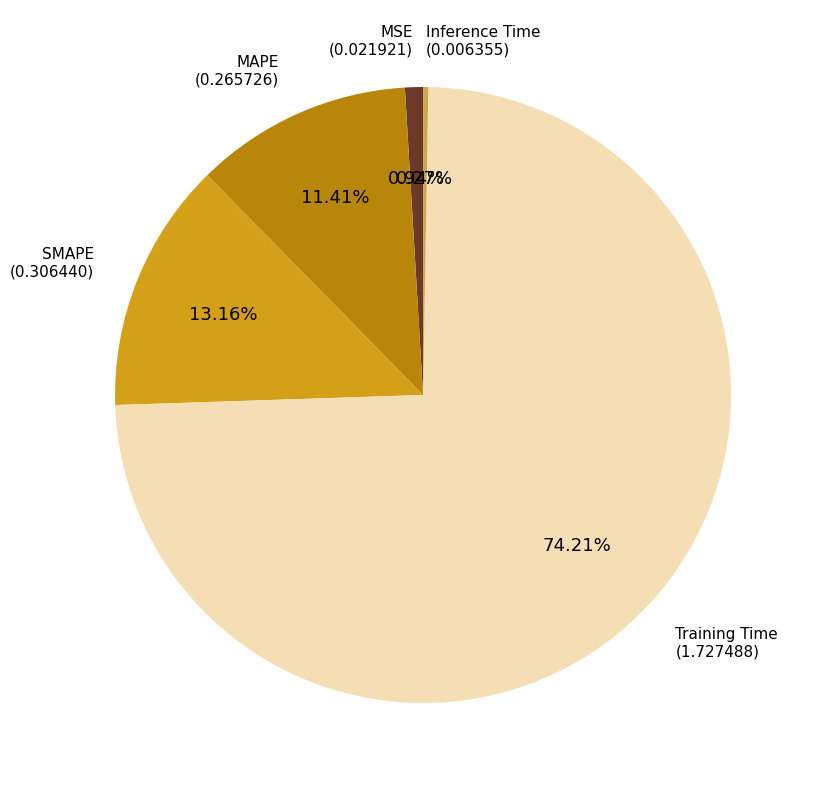

Does any single category account for the majority?

Yes